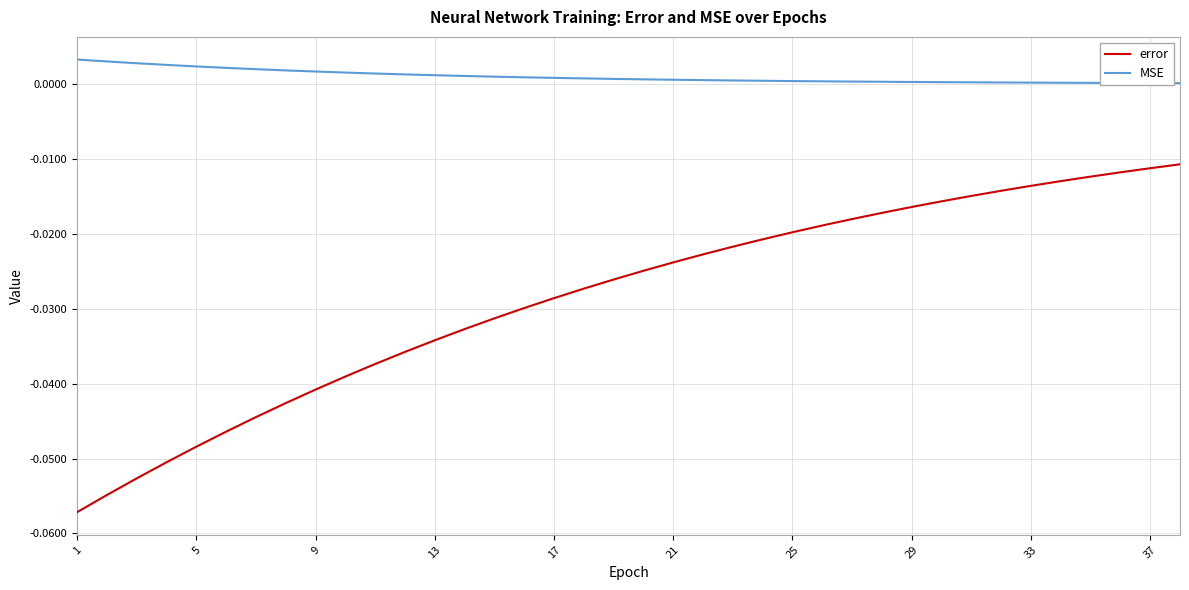

What is the sum of all error values?

-1.1